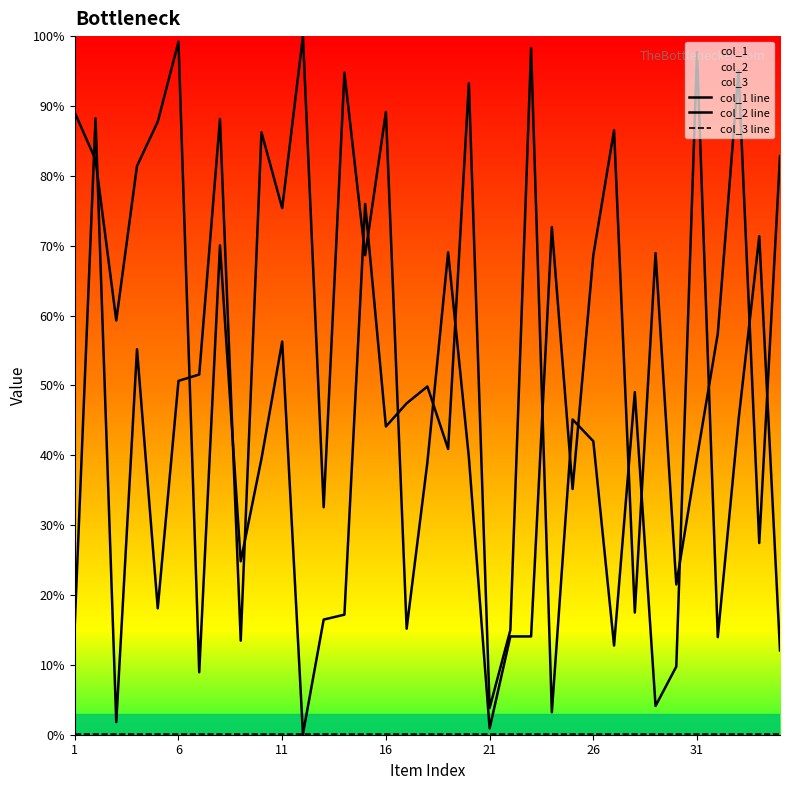

At how many categories does at least one series exceed 75?

18